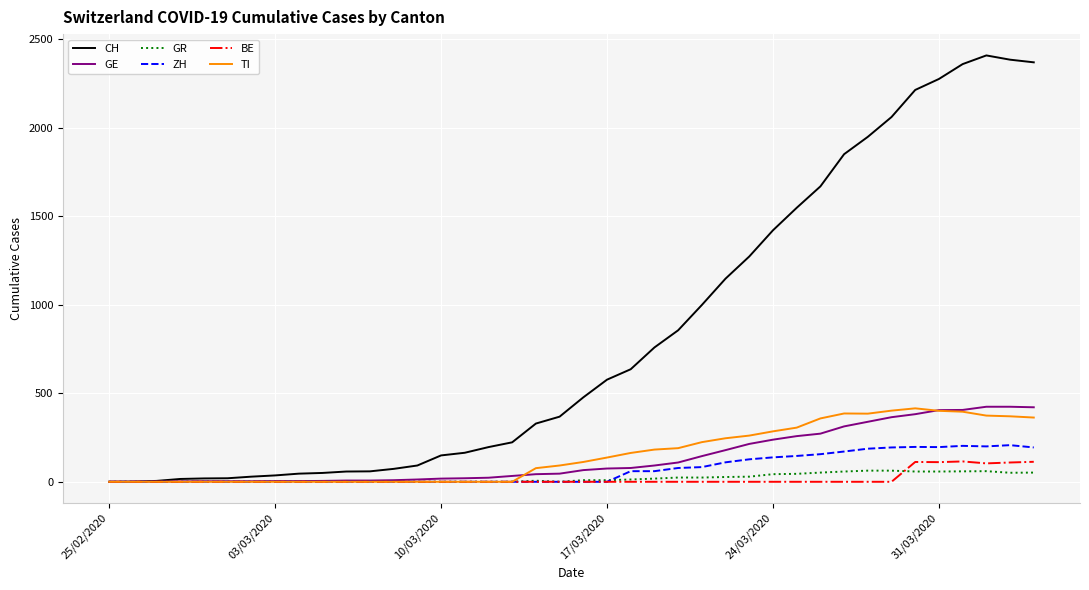

Which series has the largest total across all categories?

CH